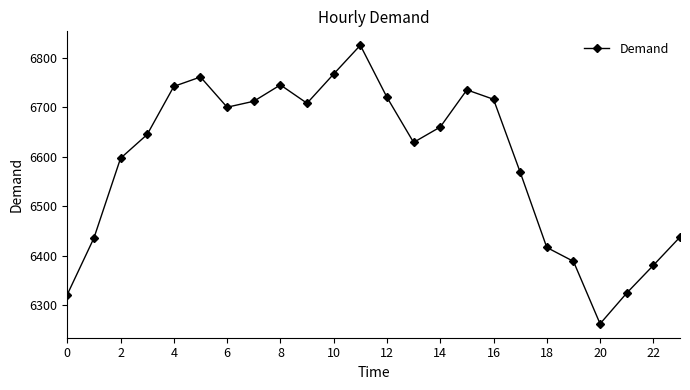

How many points are higher than both their immediate neighbors (excluding endpoints)?

4